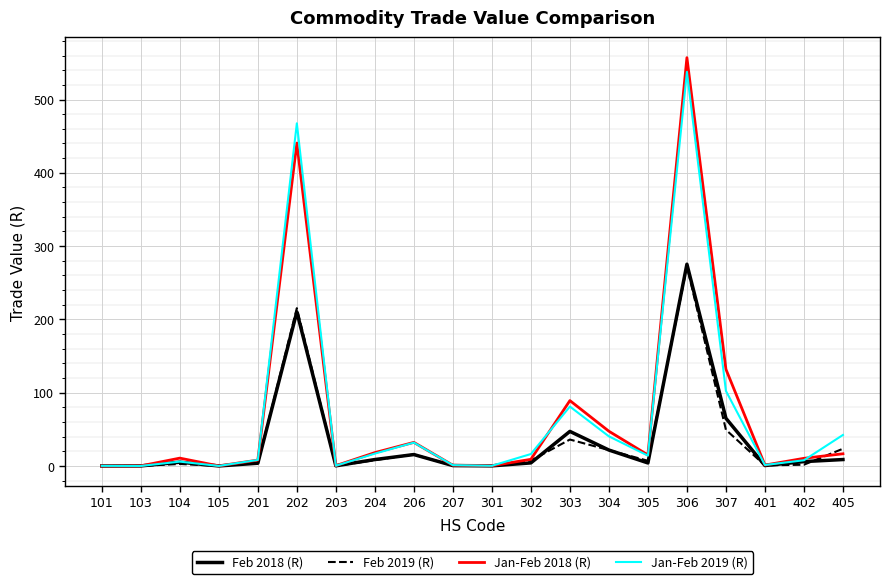

What are all the series names shown in the legend?

Feb 2018 (R), Feb 2019 (R), Jan-Feb 2018 (R), Jan-Feb 2019 (R)